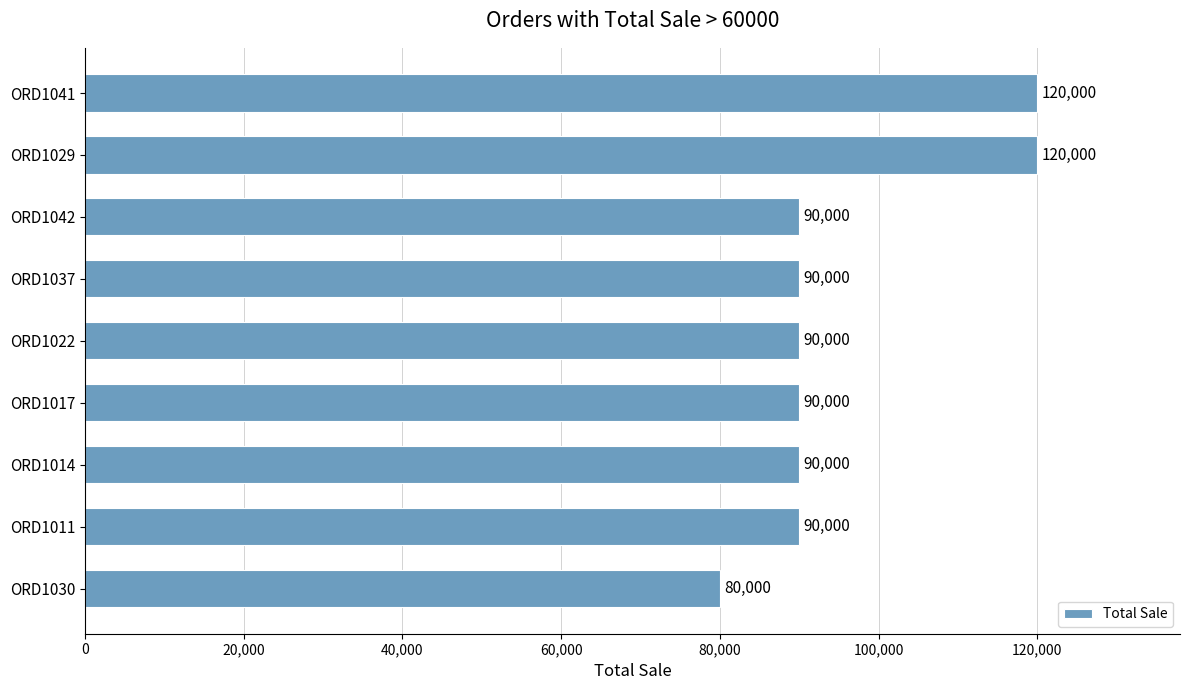

True or false: the data shows 90000 at ORD1042.

True